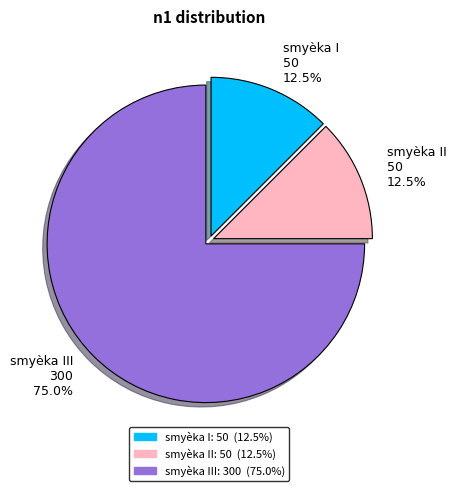

True or false: smyèka II accounts for 6% of the total.

False